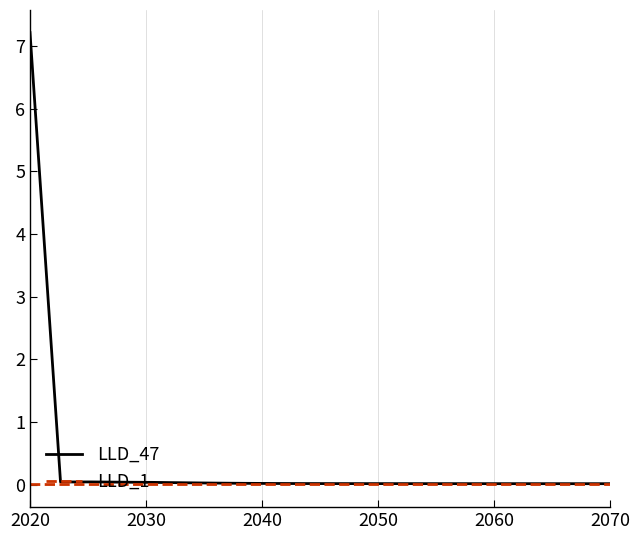

Which series has the widest spread of values?

LLD_47